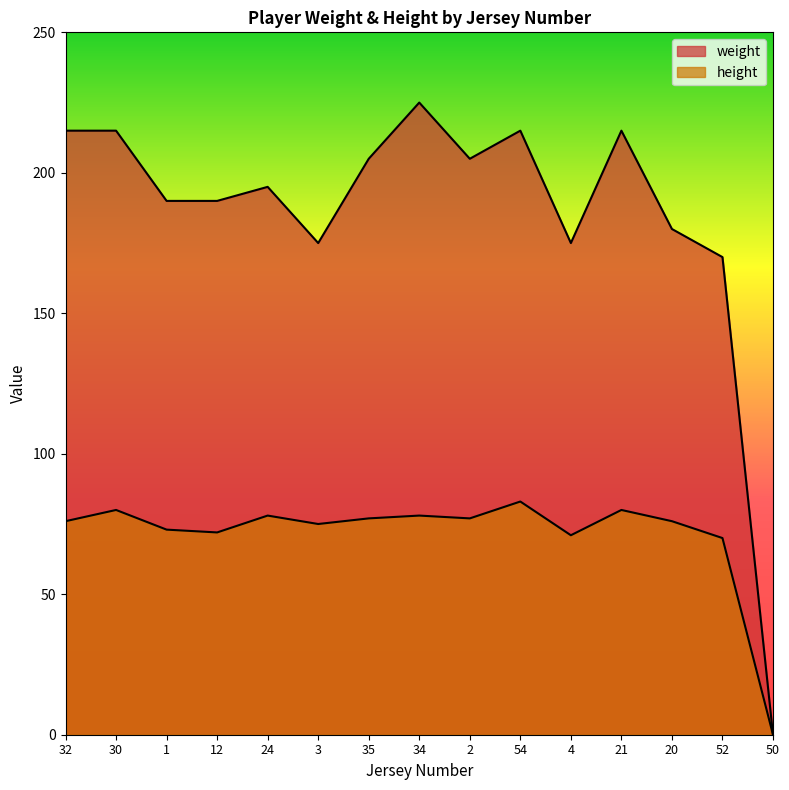

True or false: weight and height cross at least once.

False